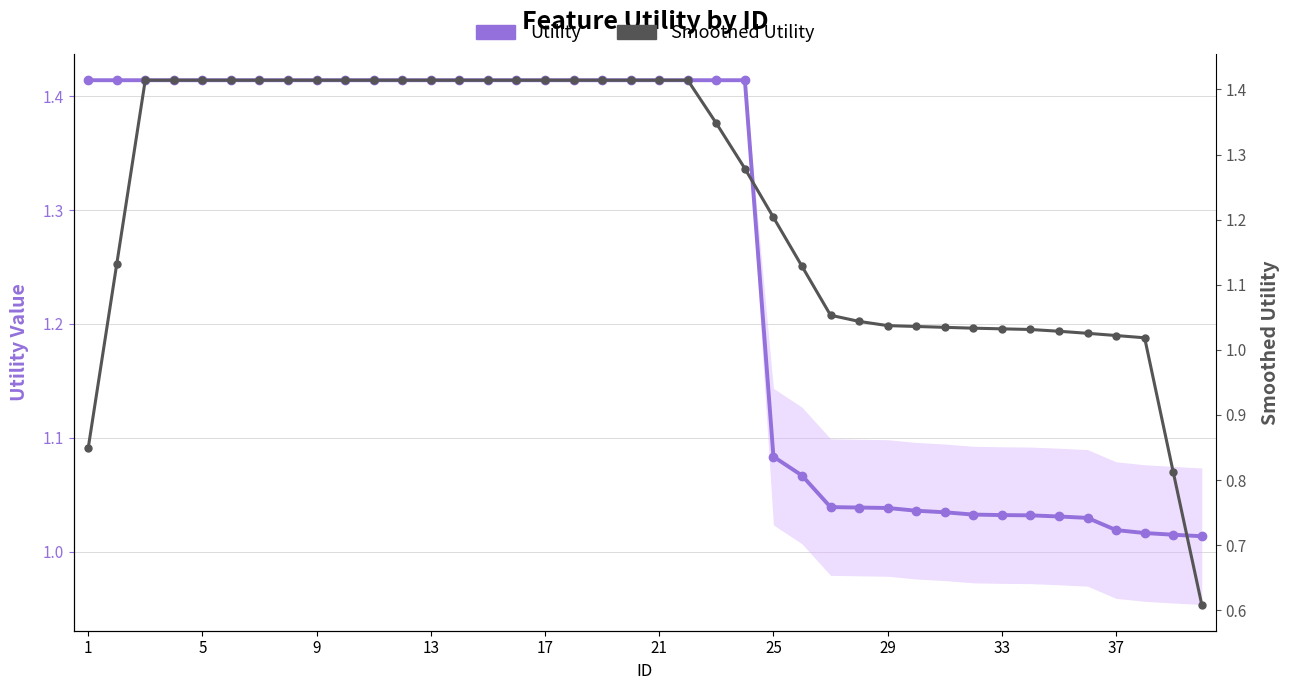

What are all the series names shown in the legend?

Utility, Smoothed Utility